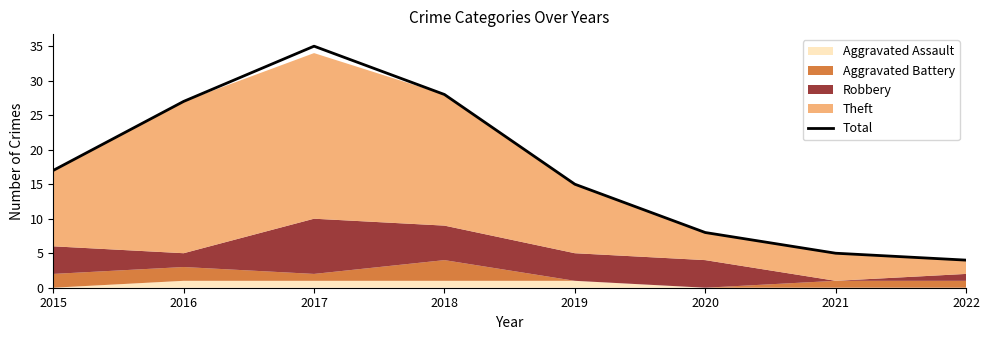

What is the ratio of the value at 2022 to the value at 2021?

0.8